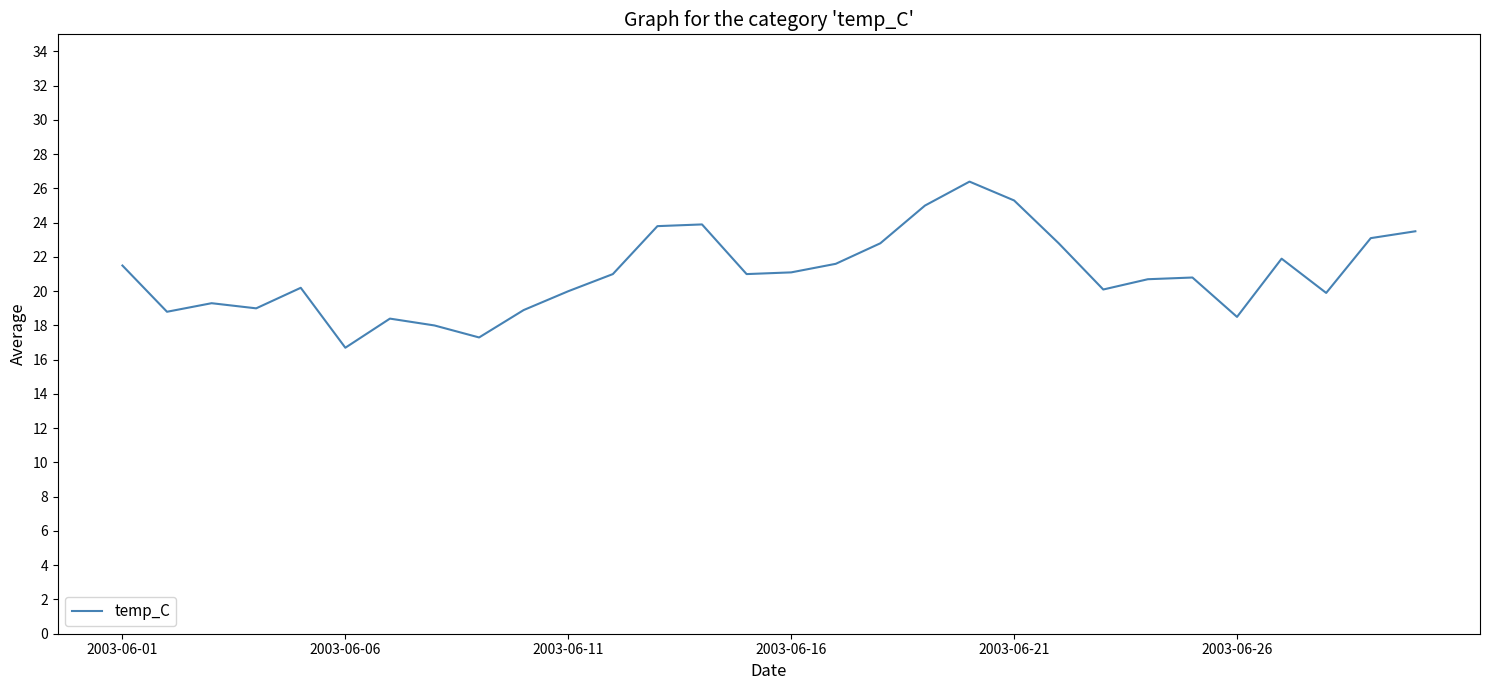

What is the maximum value shown in the chart?

26.4